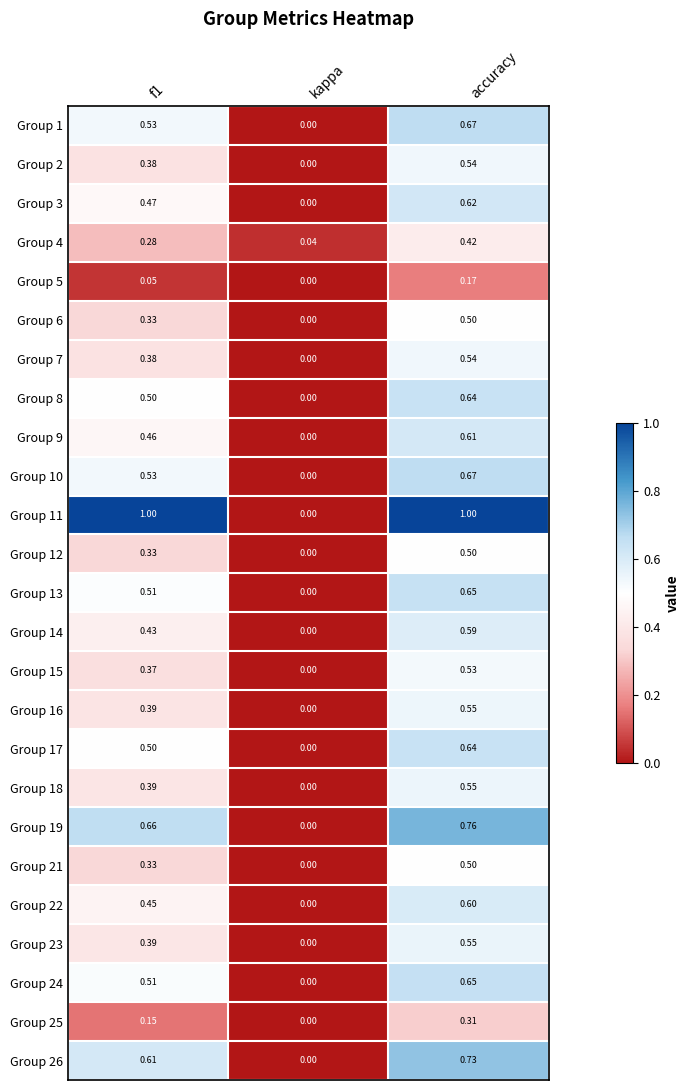

Which label corresponds to the smallest value in the chart?

kappa